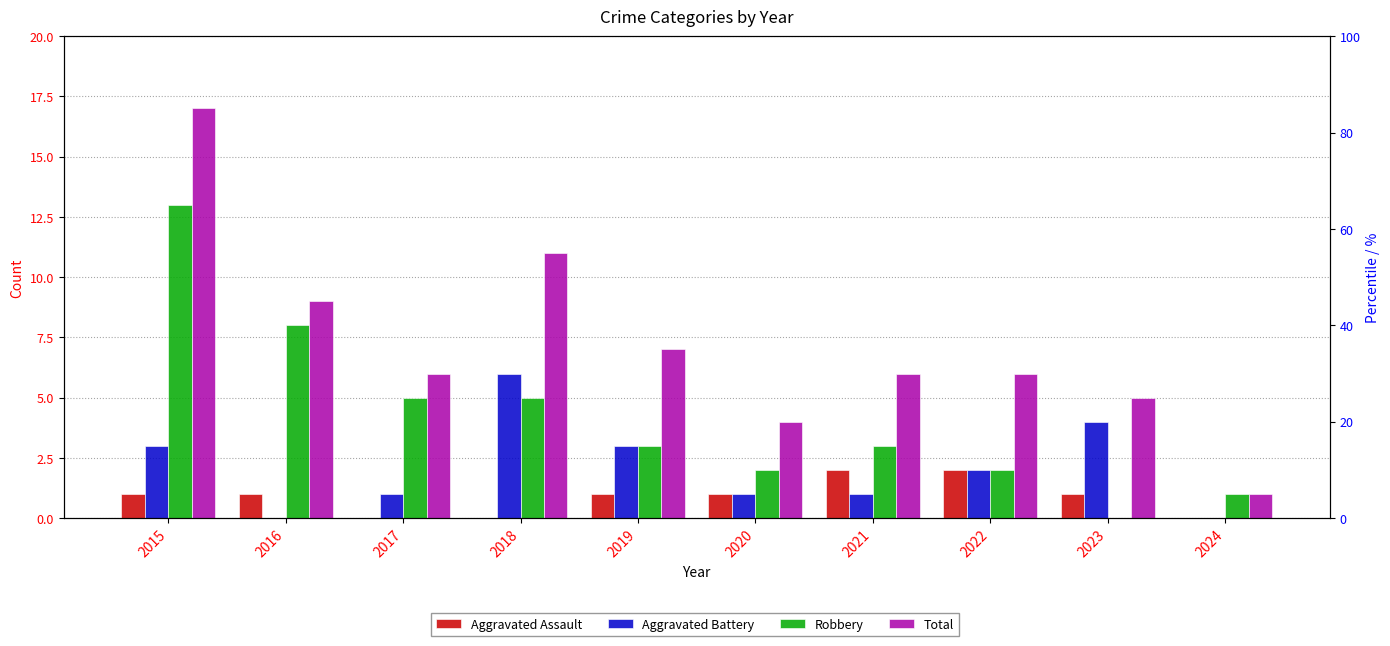

What is the average value of the Total series?

7